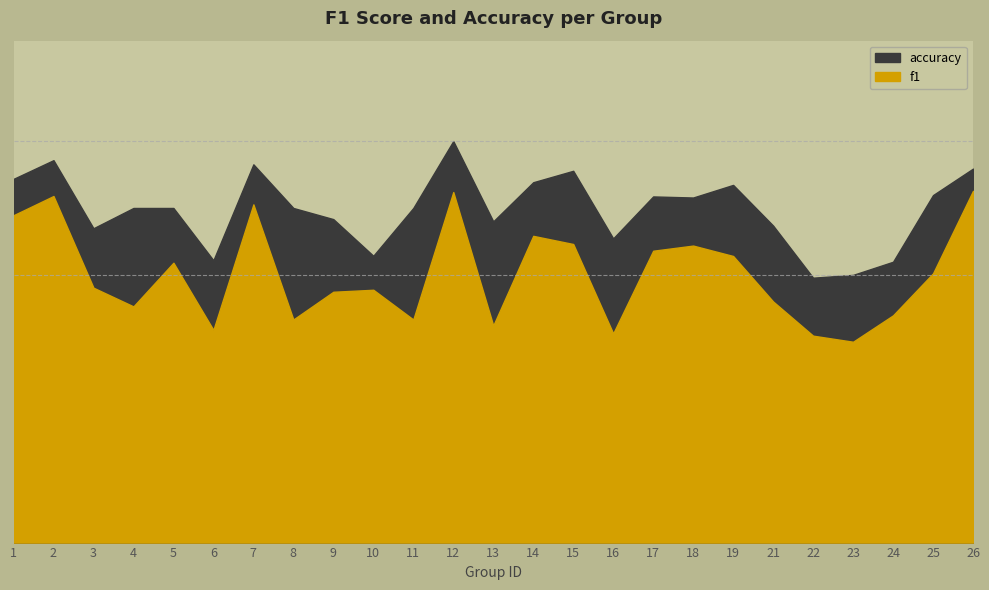

What is the difference between the maximum and minimum values in the accuracy series?

0.2